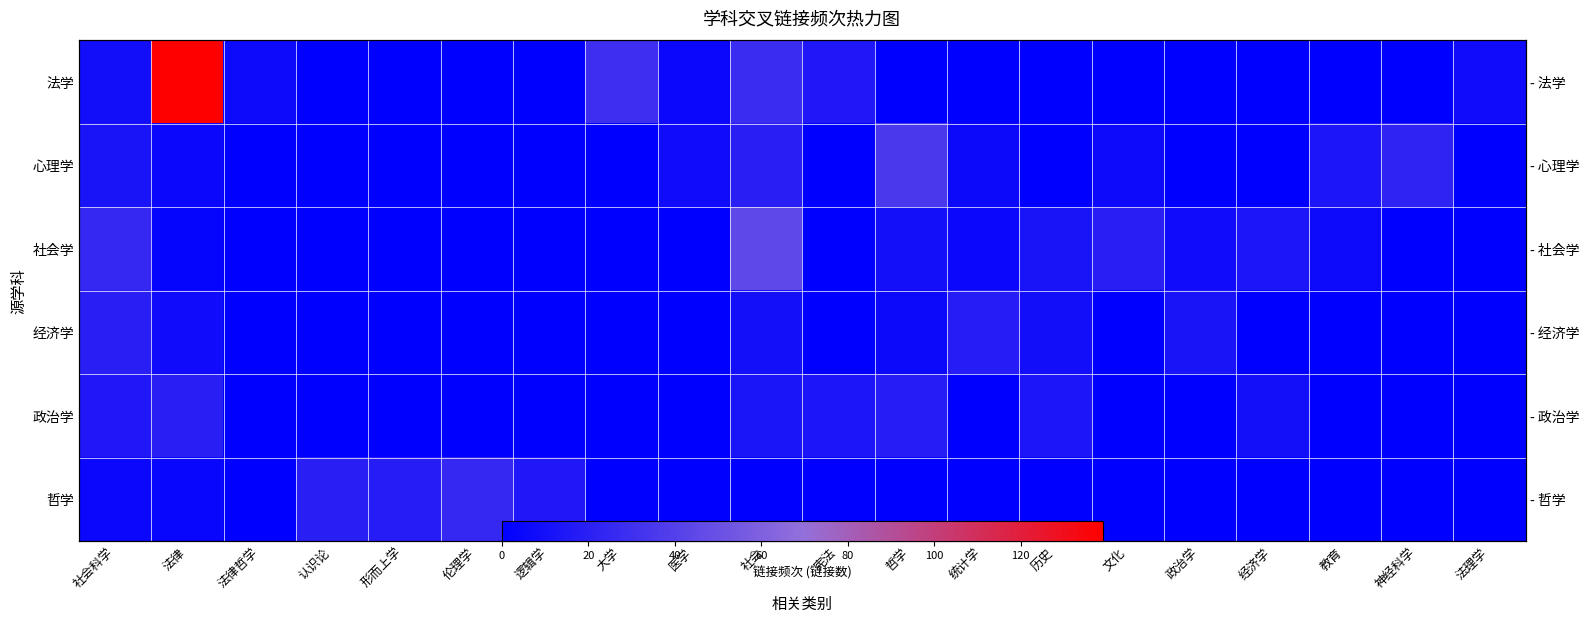

At which category is the sum across all series the highest?

法律